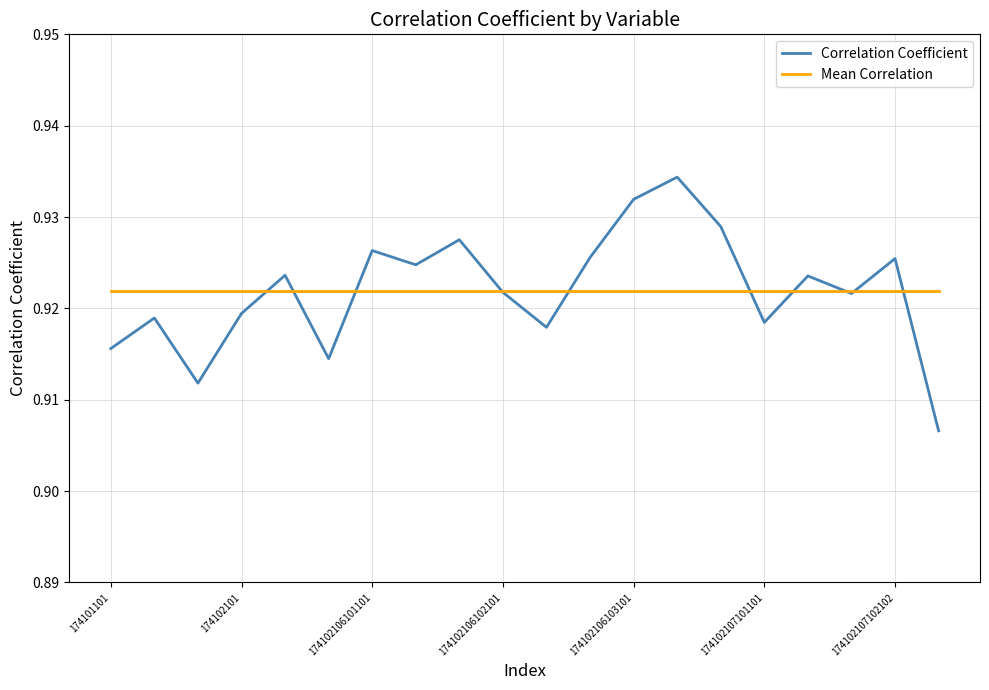

Which series has the widest spread of values?

Correlation Coefficient